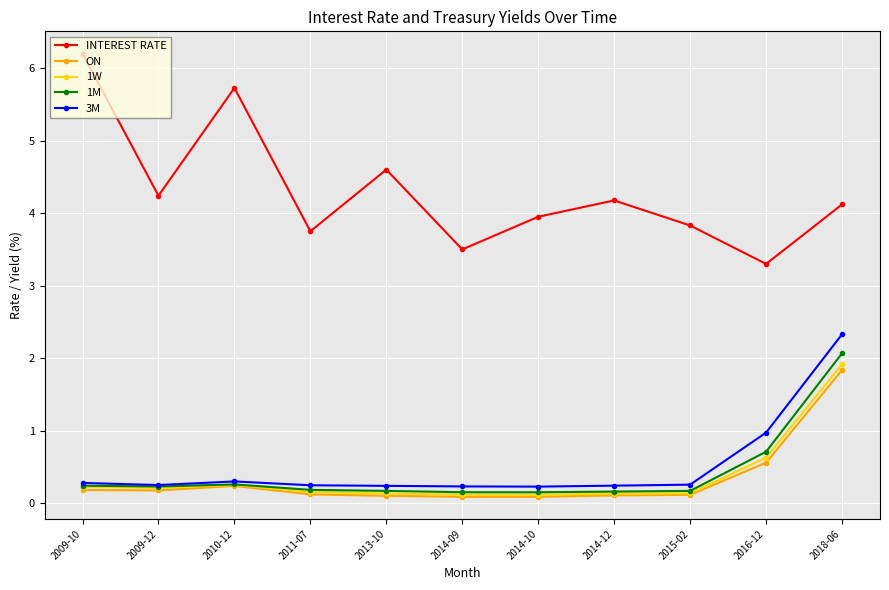

What is the value of the ON point at the 7th from the left?

0.1